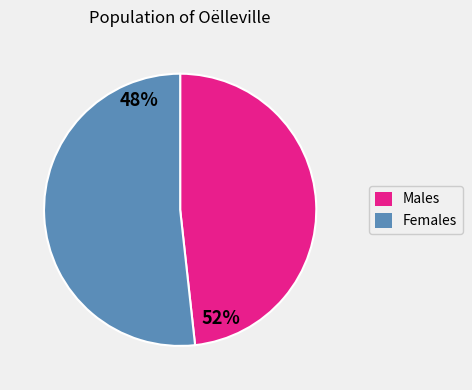

True or false: Males accounts for 60% of the total.

False